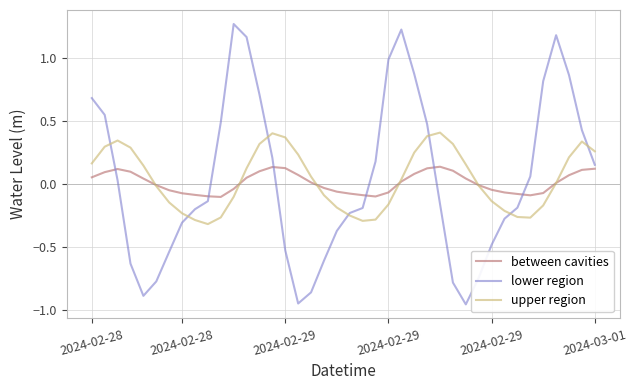

How many interior local peaks does the upper region series have?

4